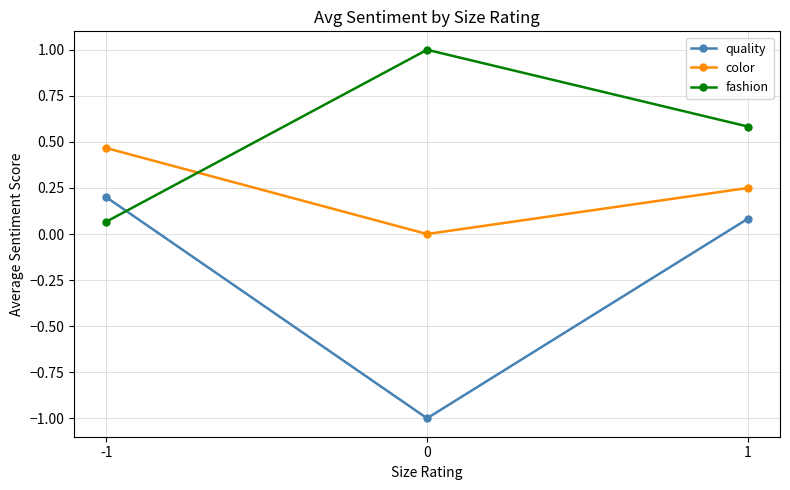

At which label is quality closest to 0?

1